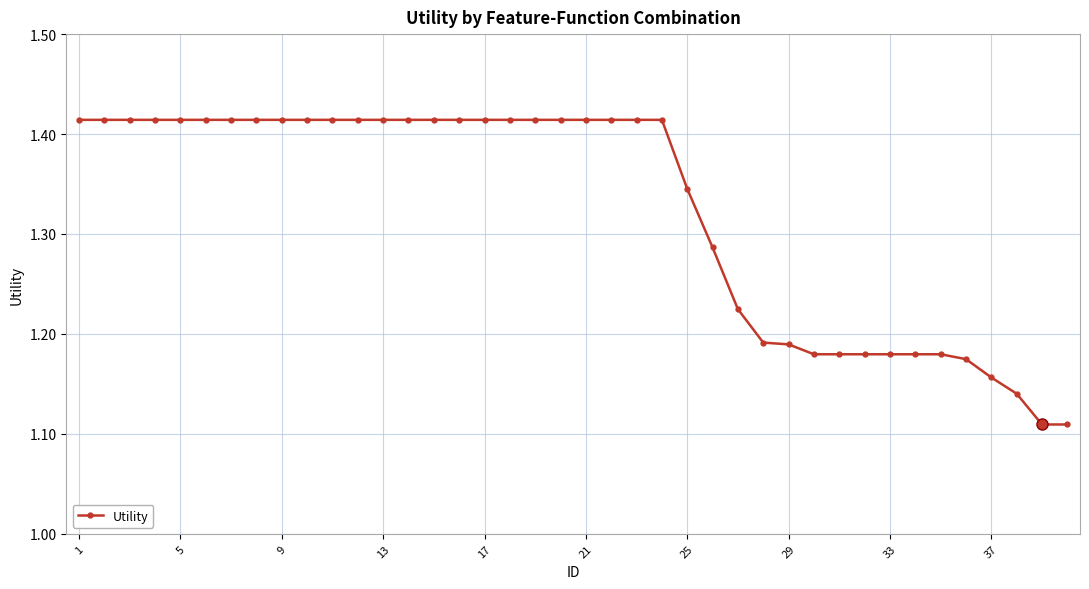

How many values are between 1 and 2?

40